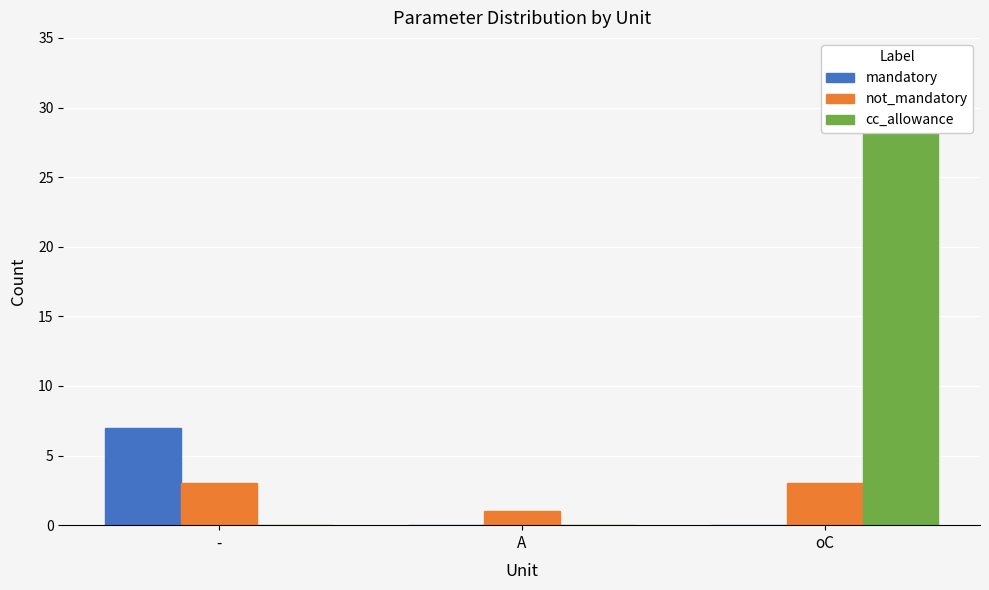

At A, list the series in order from largest to smallest.

not_mandatory, mandatory, cc_allowance